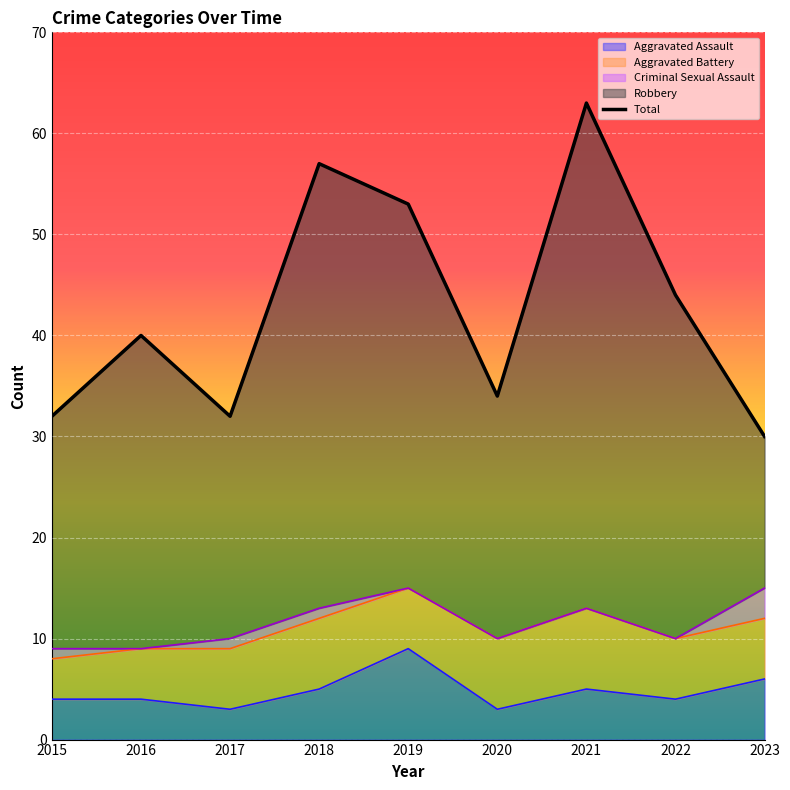

What is the maximum value shown in the chart?

63